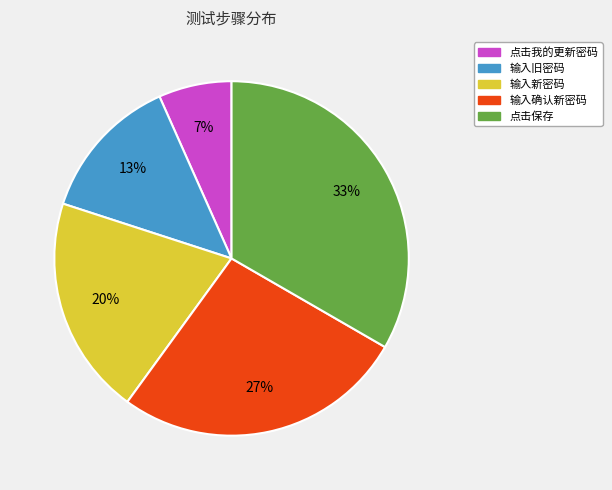

Is it true that 输入新密码 is 32% of the pie?

False